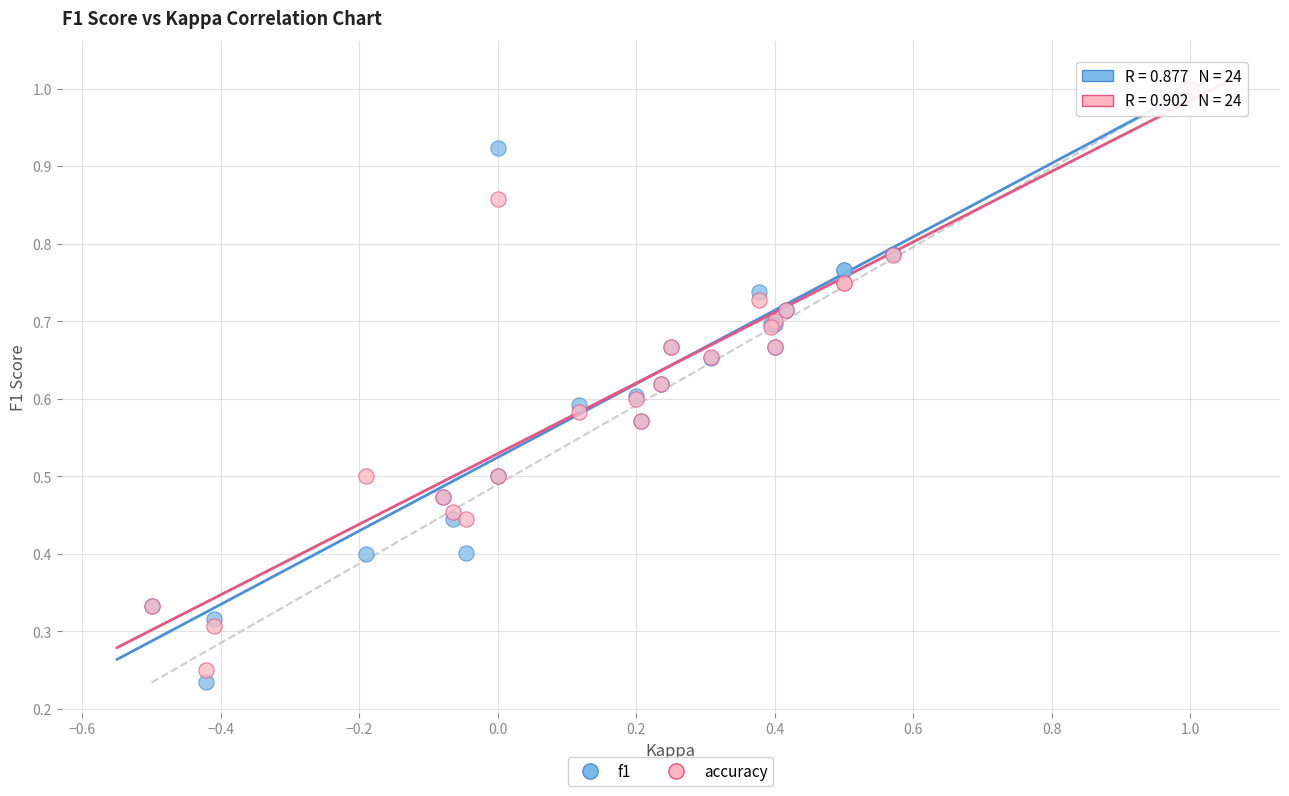

What are all the series names shown in the legend?

f1, accuracy